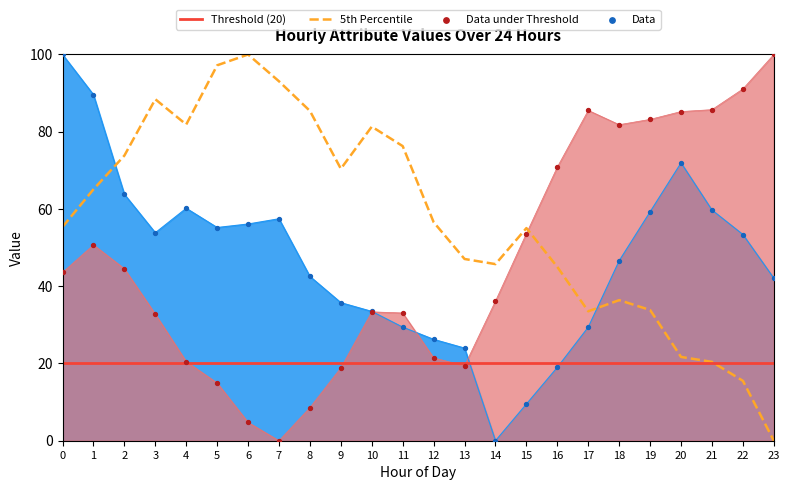

What is the total value across all series at 6?

160.9